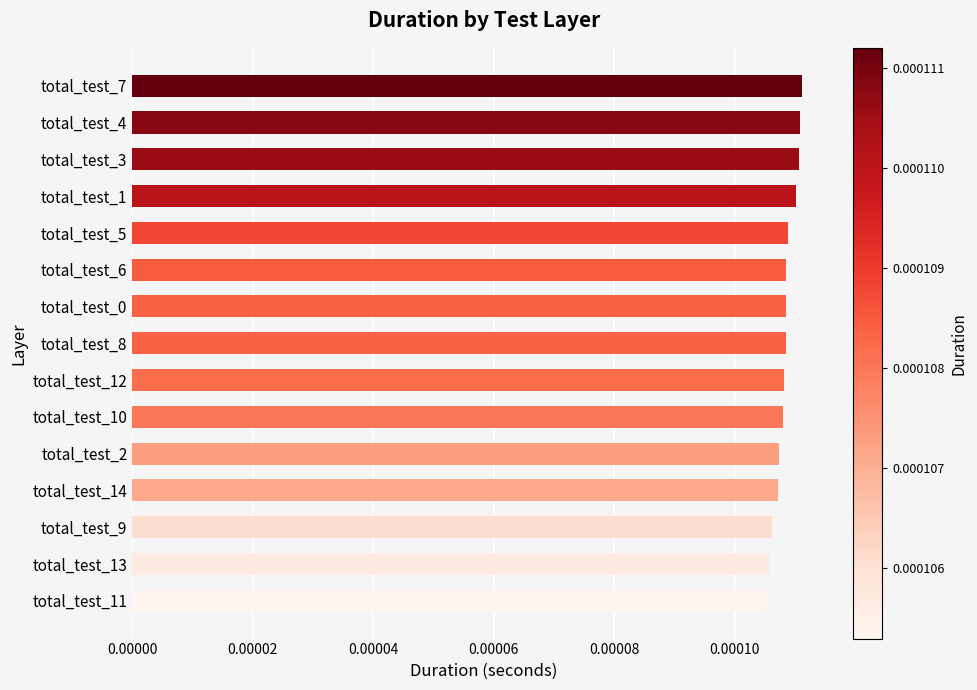

Count the values in the range 0 to 1.

15